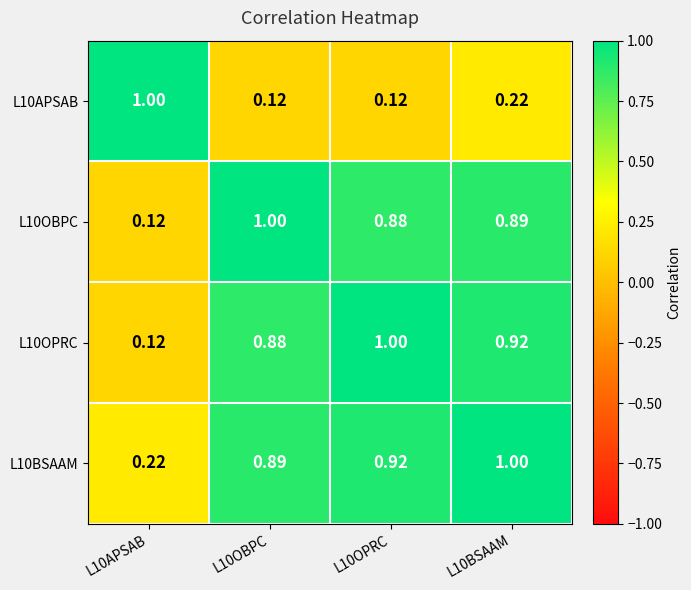

Is the value of L10APSAB at L10APSAB greater than the value of L10BSAAM at L10APSAB?

Yes